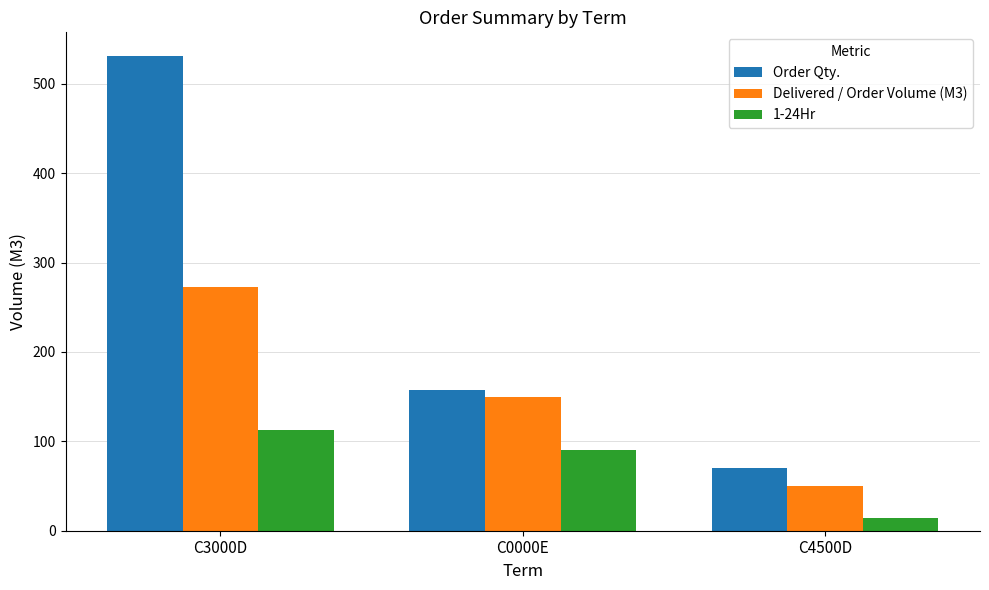

List the labels in order of 1-24Hr value, smallest first.

C4500D, C0000E, C3000D